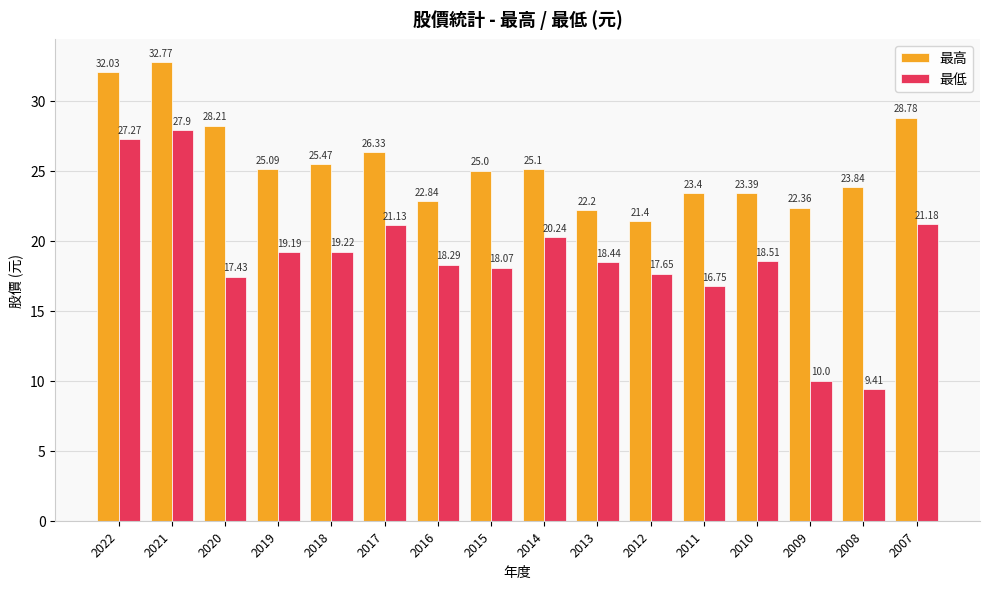

The 最低 series shows 17.6 at 2012. True or false?

True